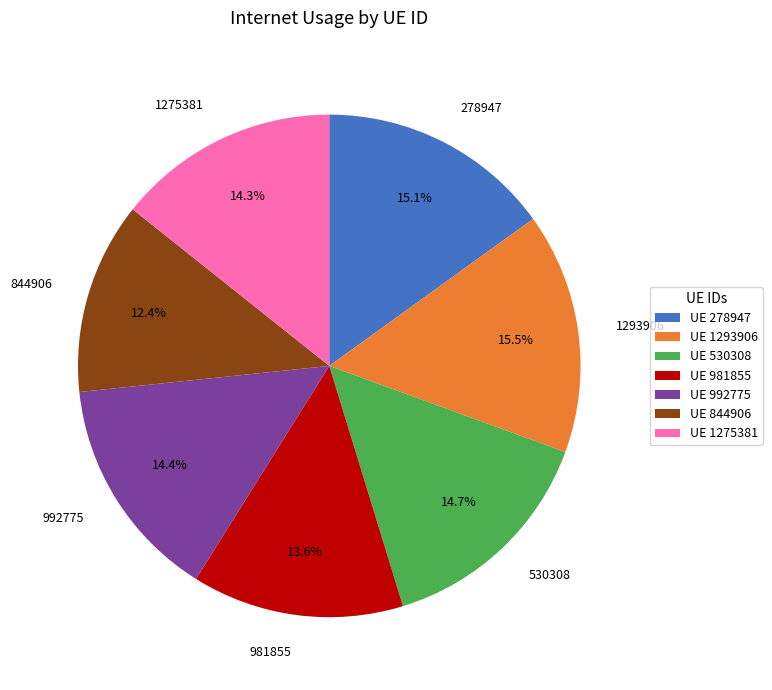

To the nearest percent, what percentage of the pie is 981855?

14%